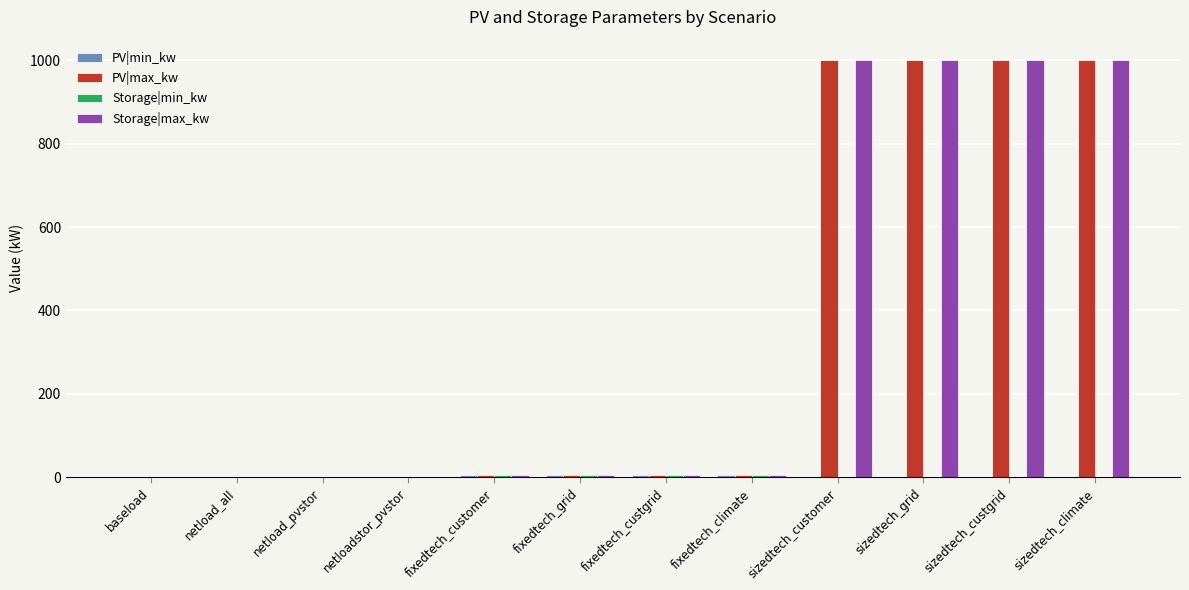

Are the bars grouped side by side (vs. stacked)?

Yes